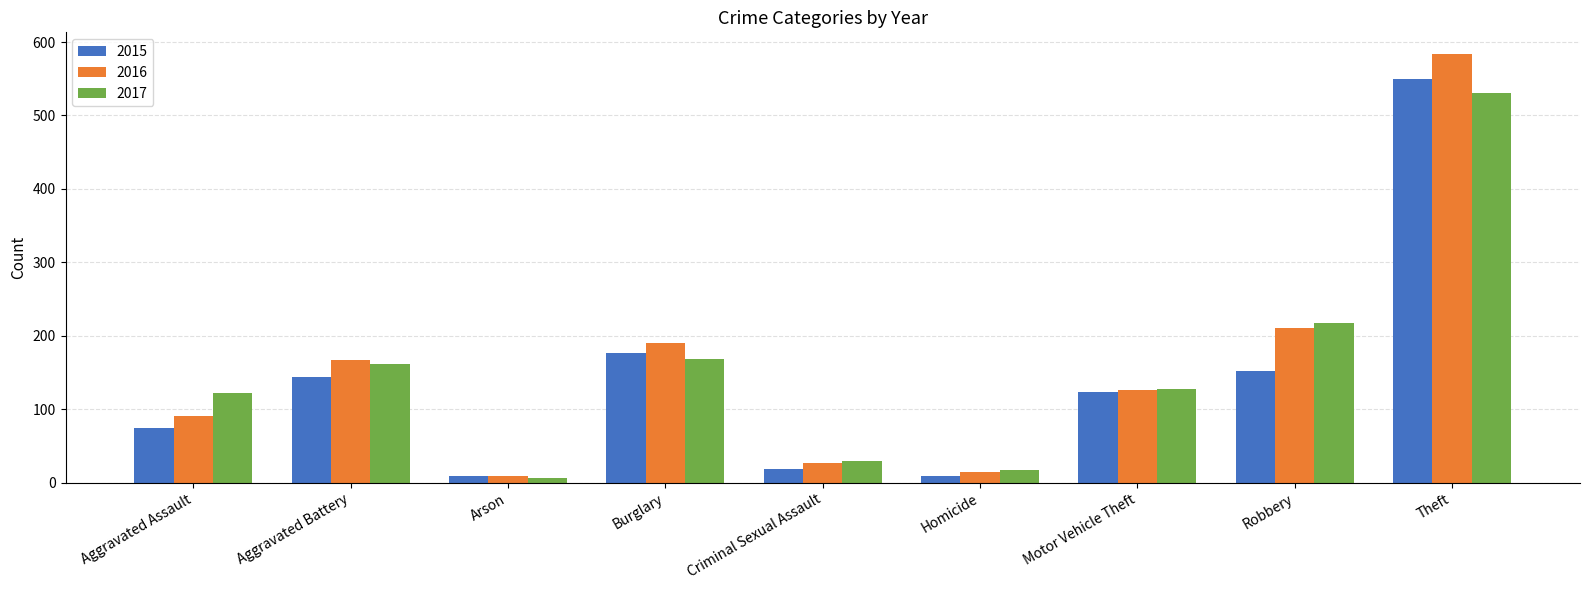

What is the difference between the 2015 values at Robbery and Homicide?

143